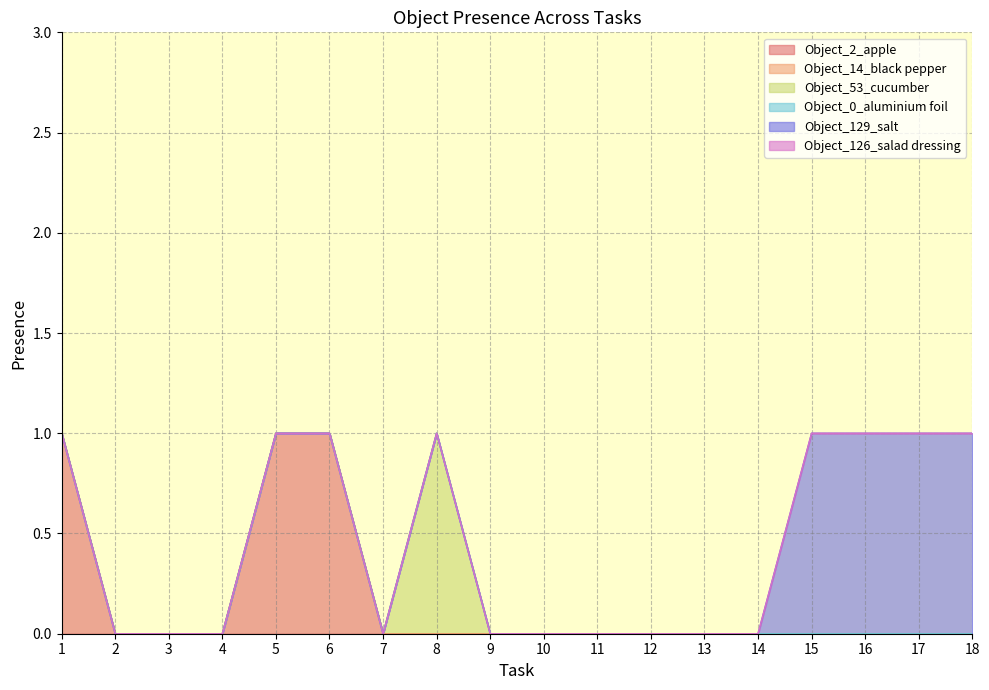

List the labels in order of Object_129_salt value, smallest first.

1, 2, 3, 4, 5, 6, 7, 8, 9, 10, 11, 12, 13, 14, 15, 16, 17, 18